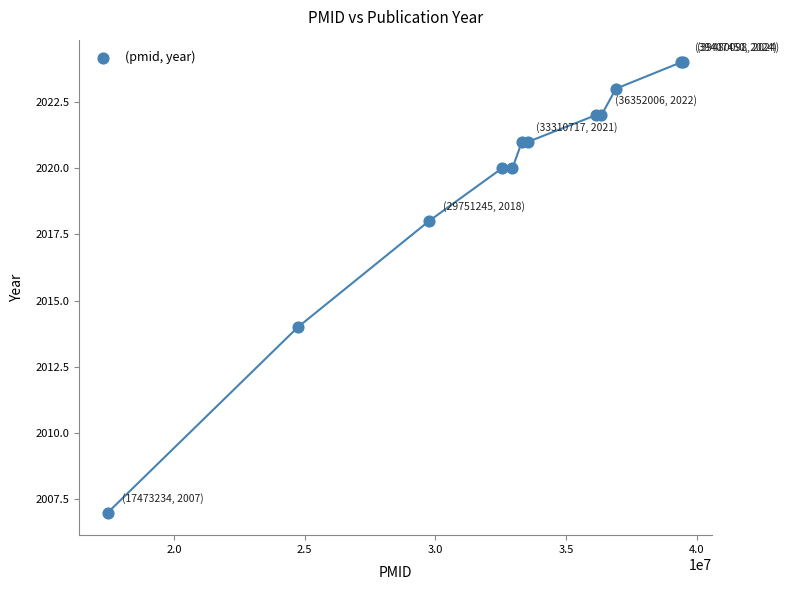

What Y value in the scatter plot is closest to 2015?

2014